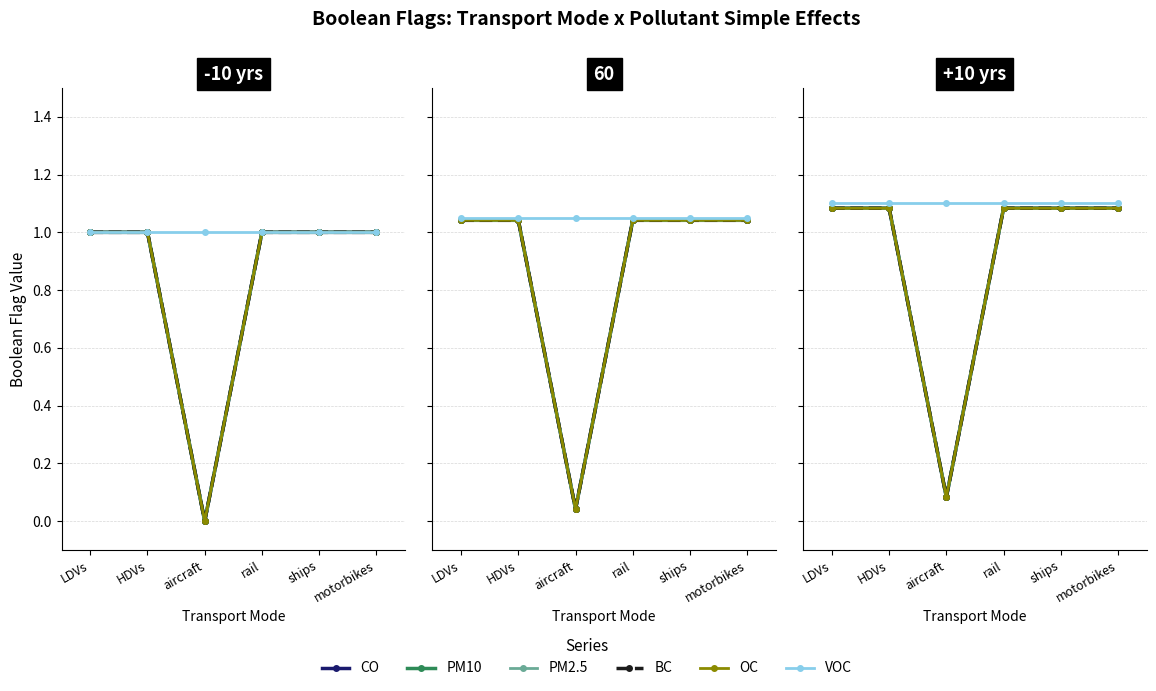

True or false: BC and OC cross at least once.

False